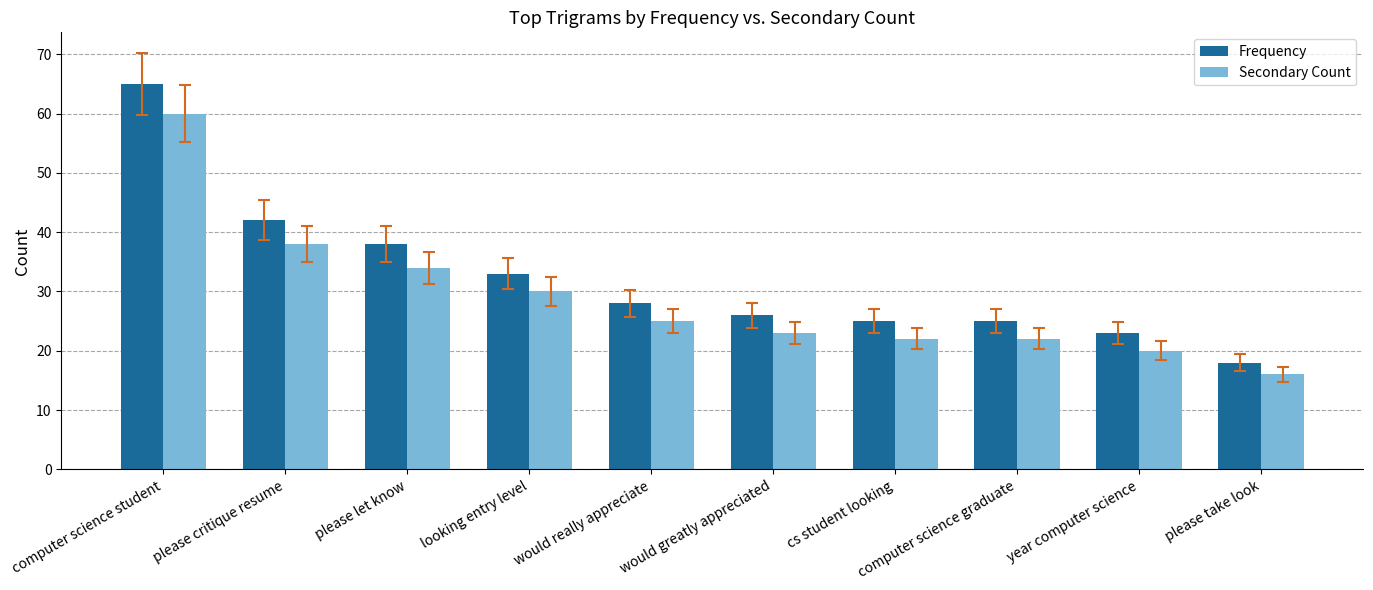

What is the value of the Frequency bar at the 4th from the left?

33